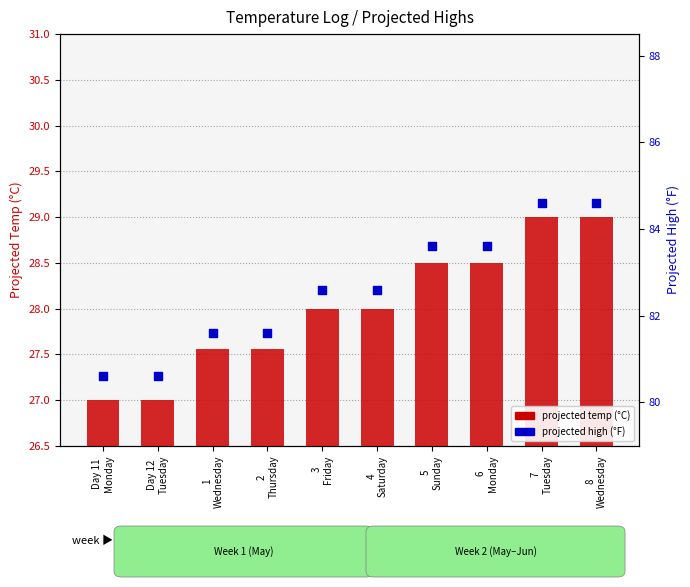

At how many categories does at least one series exceed 62?

10